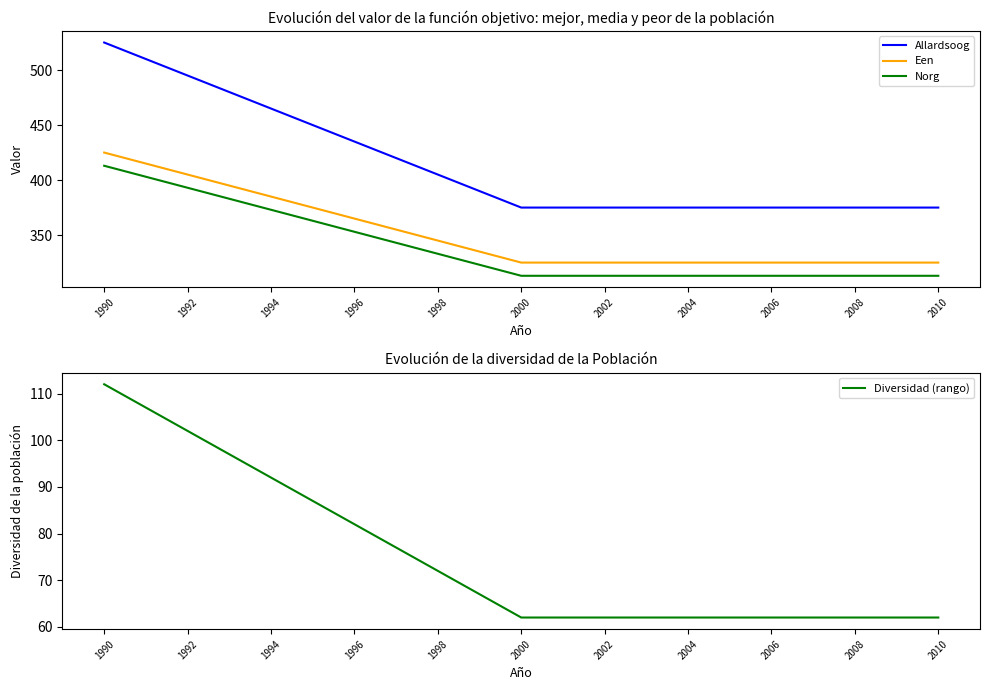

What is the sum of all Norg values?

7123